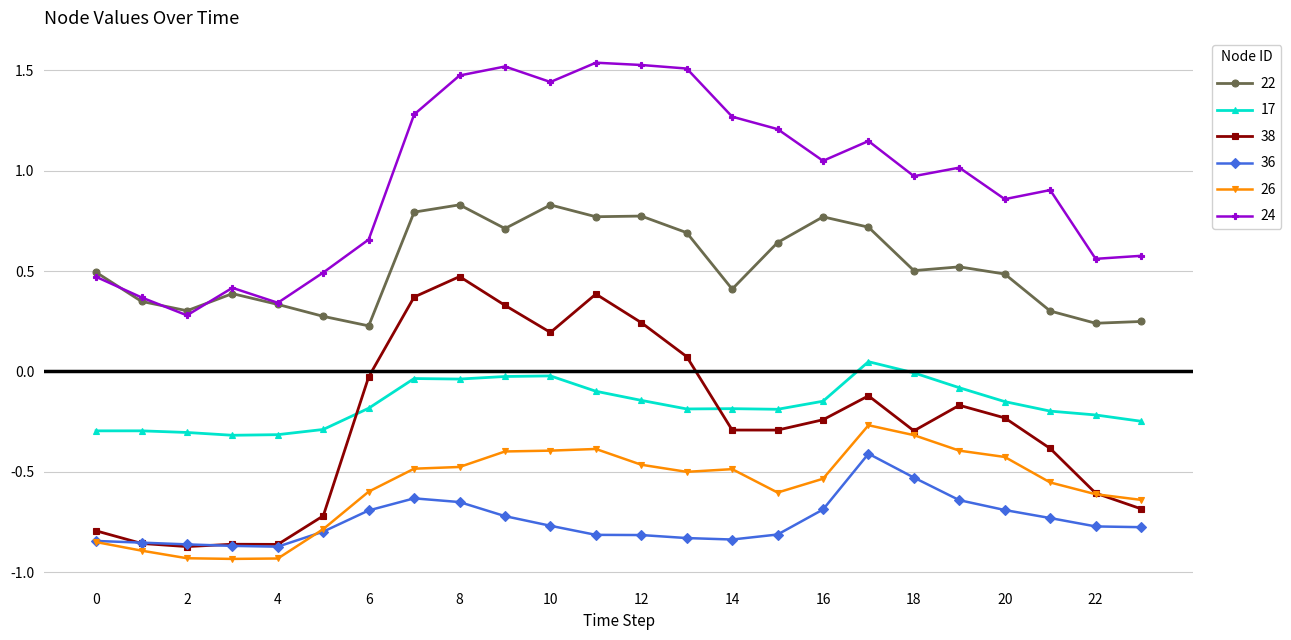

How many negative values does the 38 series have?

17